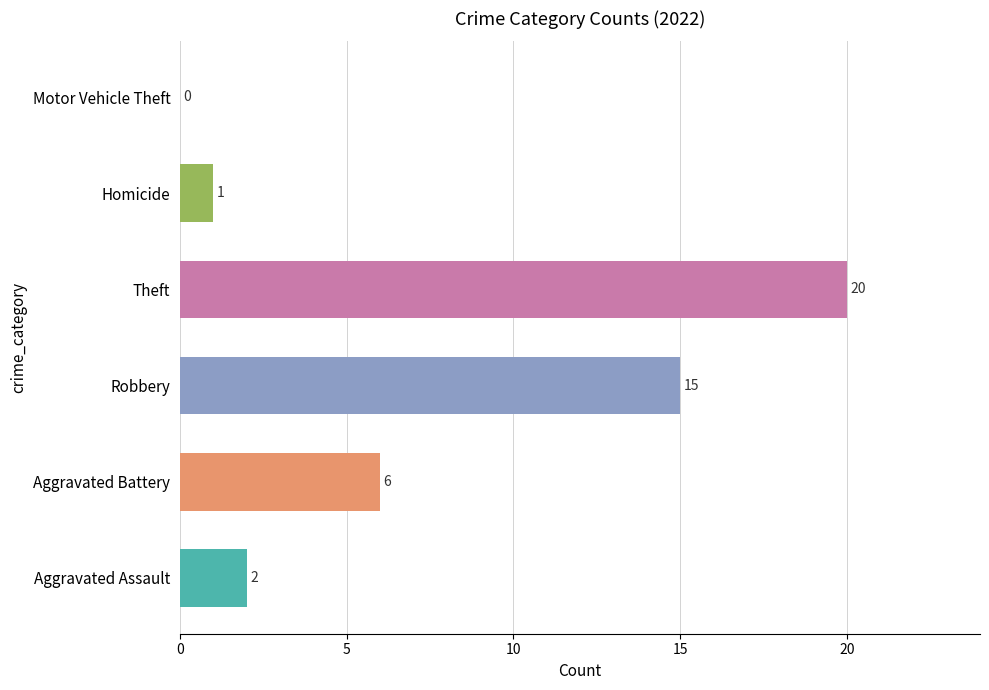

True or false: the data shows 22 at Robbery.

False